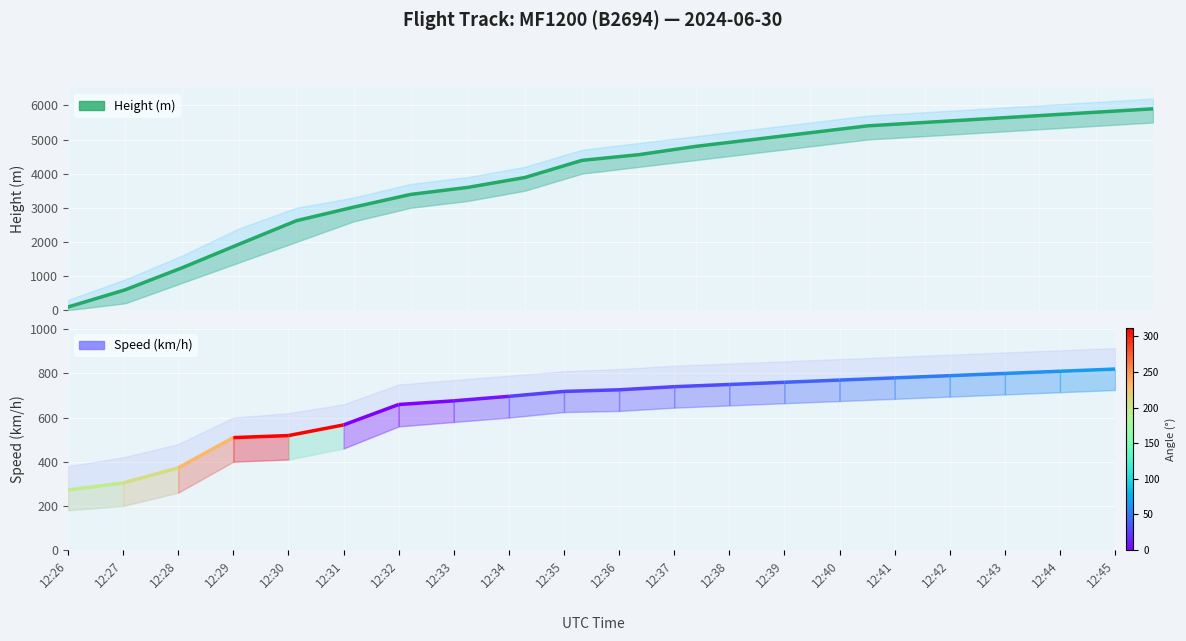

Reading right to left, list all the values displayed in this chart.

5900.0	5800.0	5700.0	5600.0	5500.0	5400.0	5200.0	5000.0	4800.6	4556.8	4389.1	3886.2	3596.6	3390.9	3017.5	2621.3	1935.5	1242.1	594.4	91.4